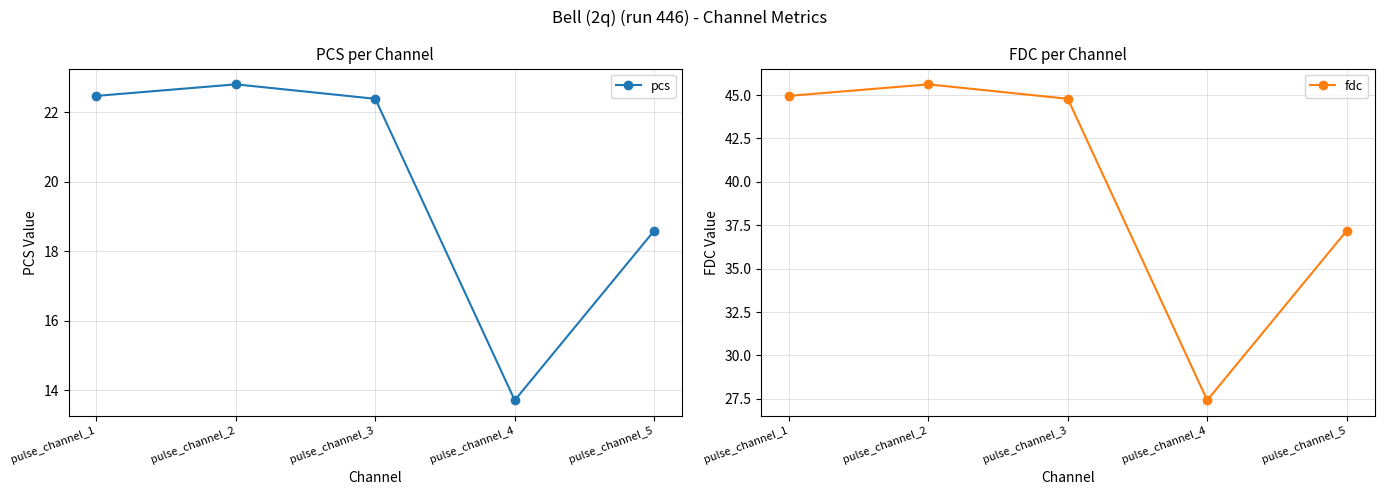

How many categories are shown in the chart?

5